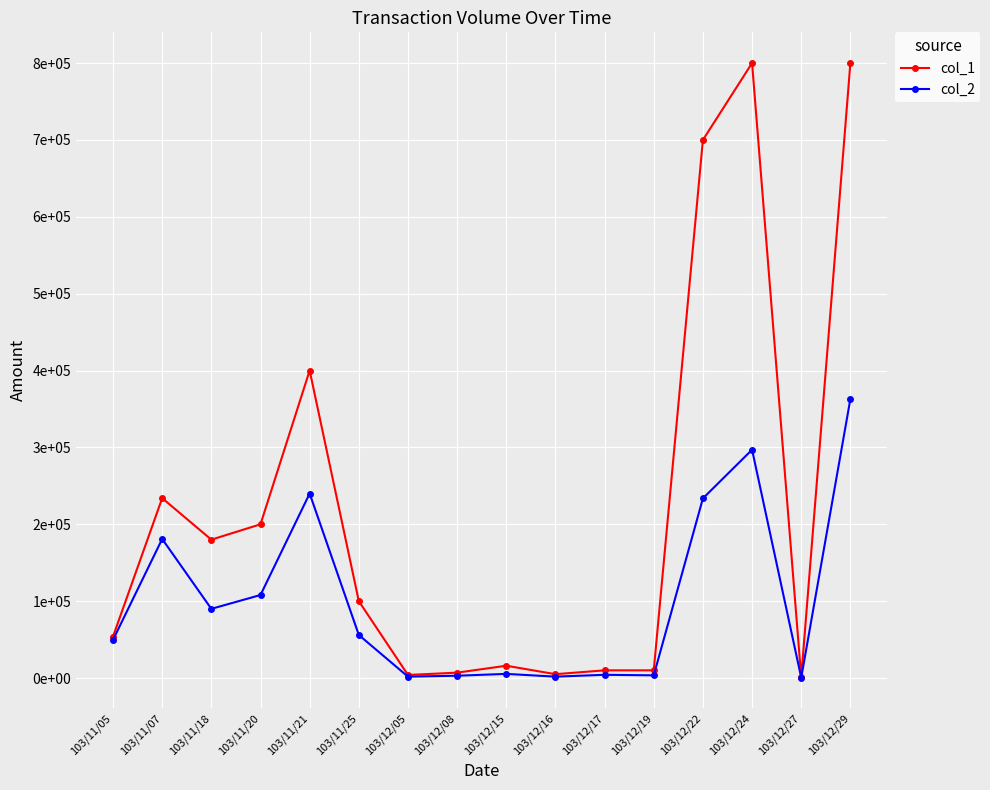

Reading left to right, what are all the values shown in this chart?

col_1: 103/11/05=54000	103/11/07=234000	103/11/18=180000	103/11/20=200000	103/11/21=400000	103/11/25=100000	103/12/05=4000	103/12/08=7000	103/12/15=16000	103/12/16=5000	103/12/17=10000	103/12/19=10000	103/12/22=700000	103/12/24=800000	103/12/27=1000	103/12/29=800000
col_2: 103/11/05=49680	103/11/07=180900	103/11/18=90000	103/11/20=108000	103/11/21=240000	103/11/25=56000	103/12/05=1800	103/12/08=2990	103/12/15=5380	103/12/16=1800	103/12/17=4200	103/12/19=3500	103/12/22=233680	103/12/24=297000	103/12/27=480	103/12/29=363000